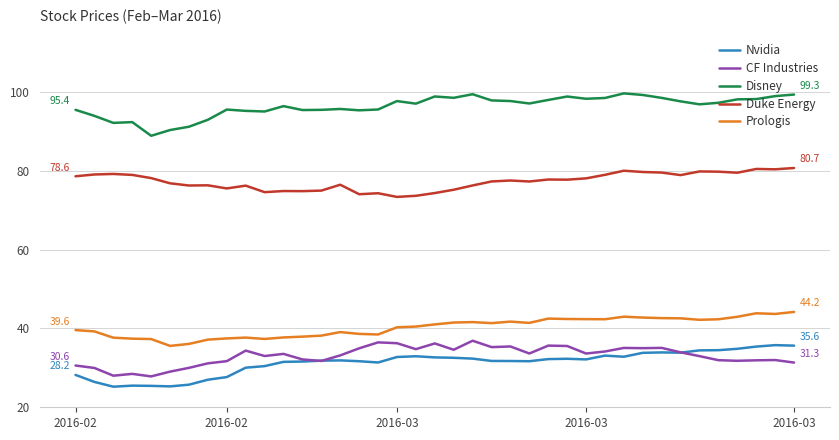

What is the difference between the second highest and second lowest values in the Disney series?

9.1